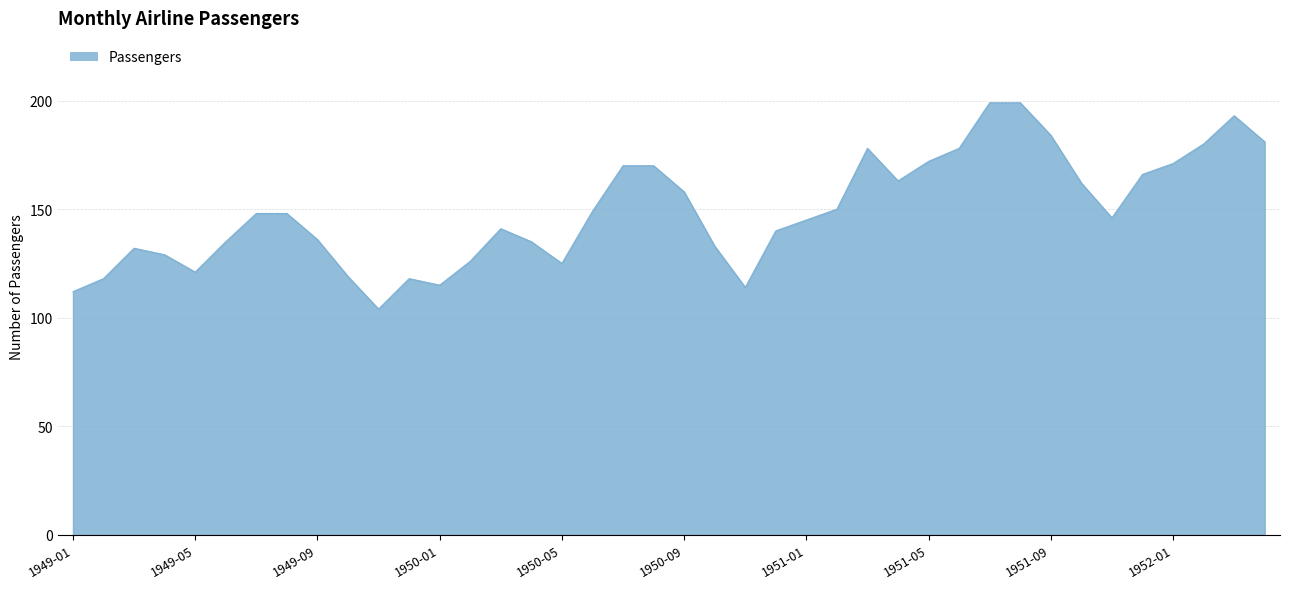

What is the smallest value displayed?

104